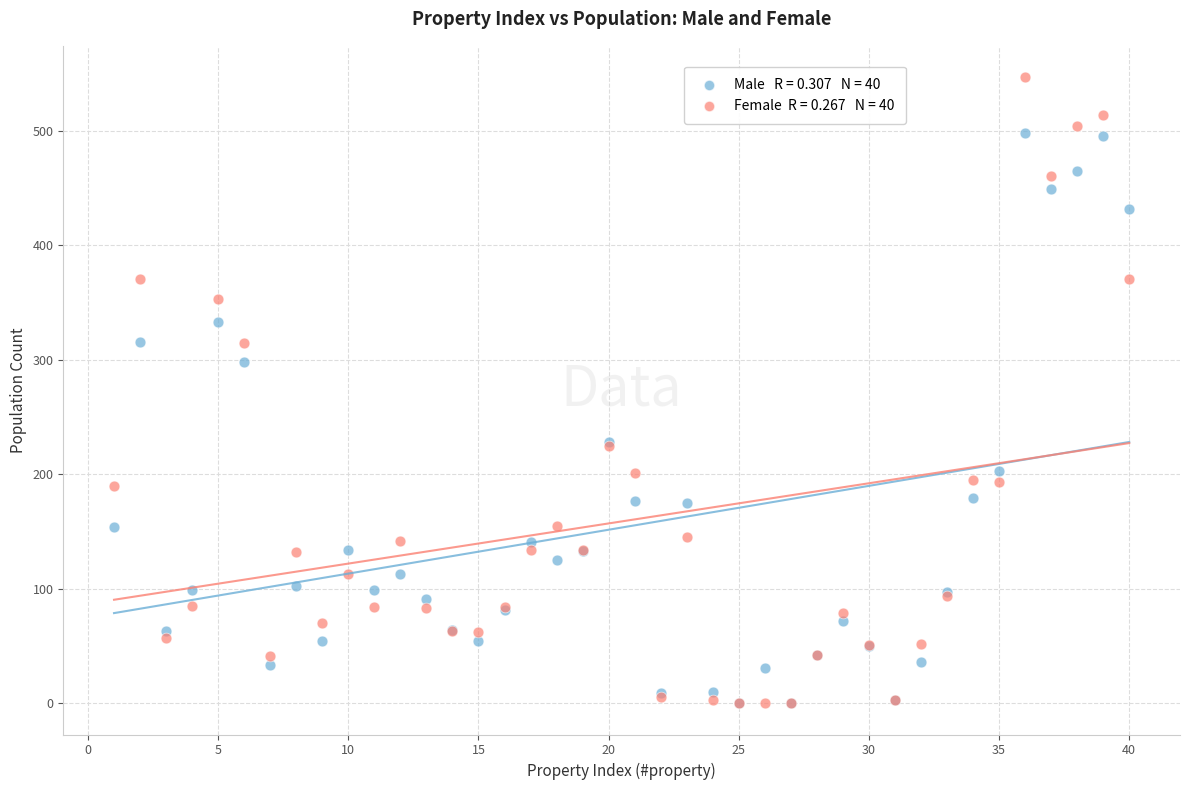

Across all series, what Y value is closest to 273?

298